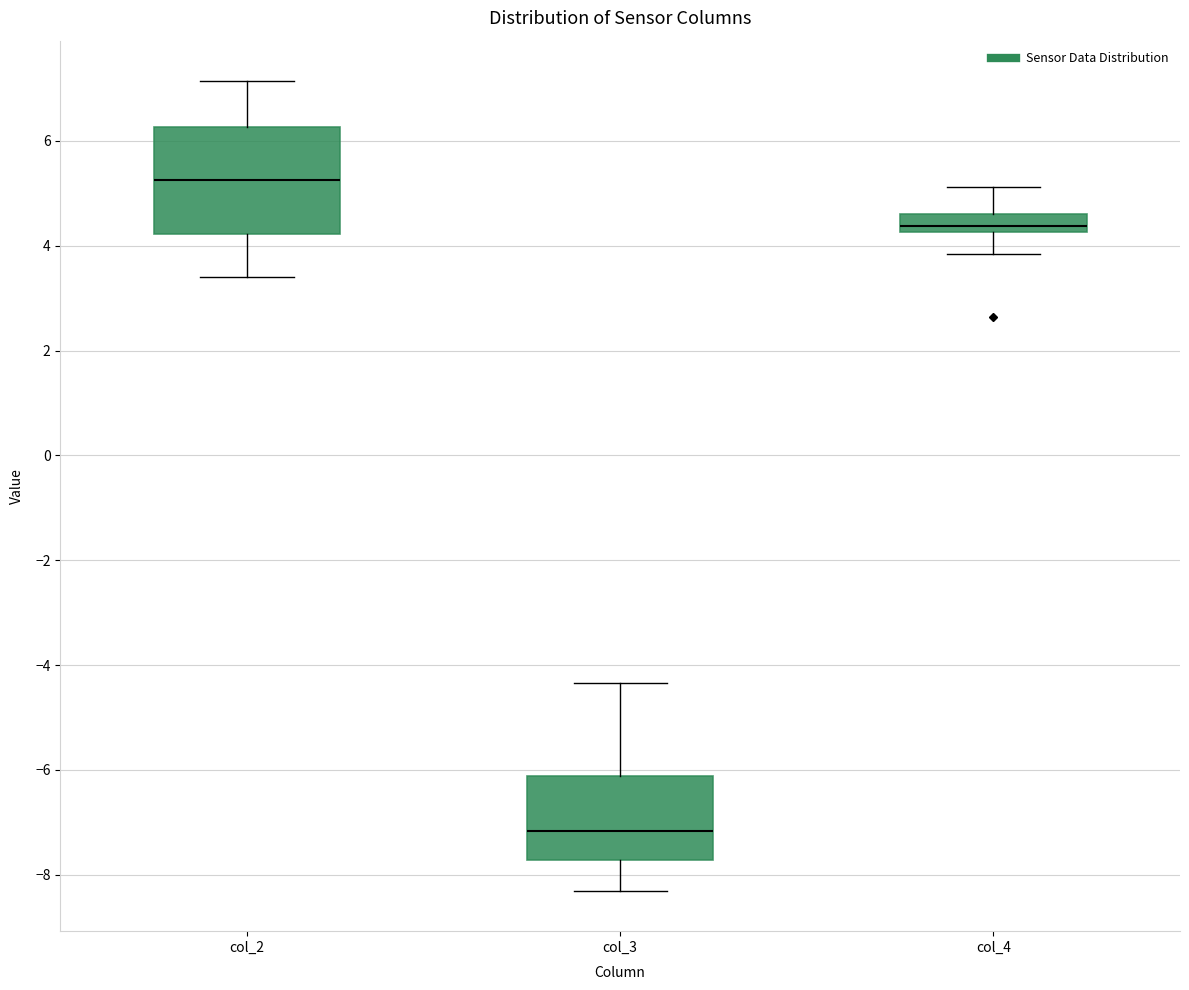

Reading left to right, transcribe this box plot: for each box, give where its median line is, the range the box spans, and where its two whiskers end, as read against the y-axis. The values are not printed on the chart, so give them approximately, as read against the axis.

col_2: median 5.2, box 4.2 to 6.2, whiskers 3.4 to 7.2
col_3: median -7.2, box -7.8 to -6.2, whiskers -8.4 to -4.4
col_4: median 4.4, box 4.2 to 4.6, whiskers 3.8 to 5.2